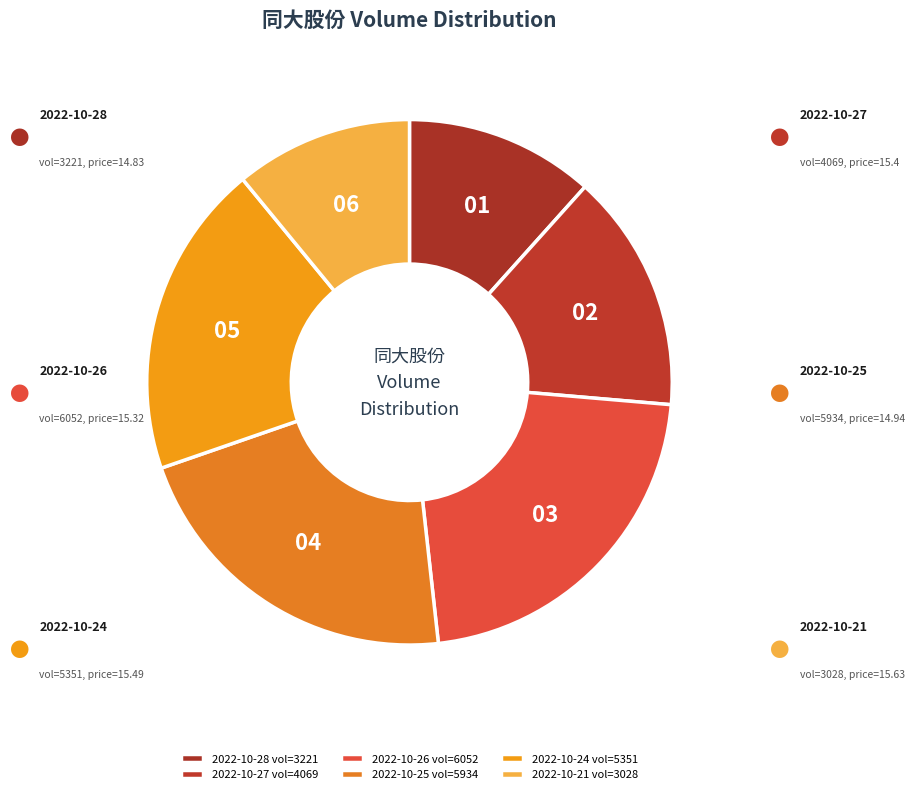

What percentage is the 2022-10-21 slice, to the nearest percent?

11%